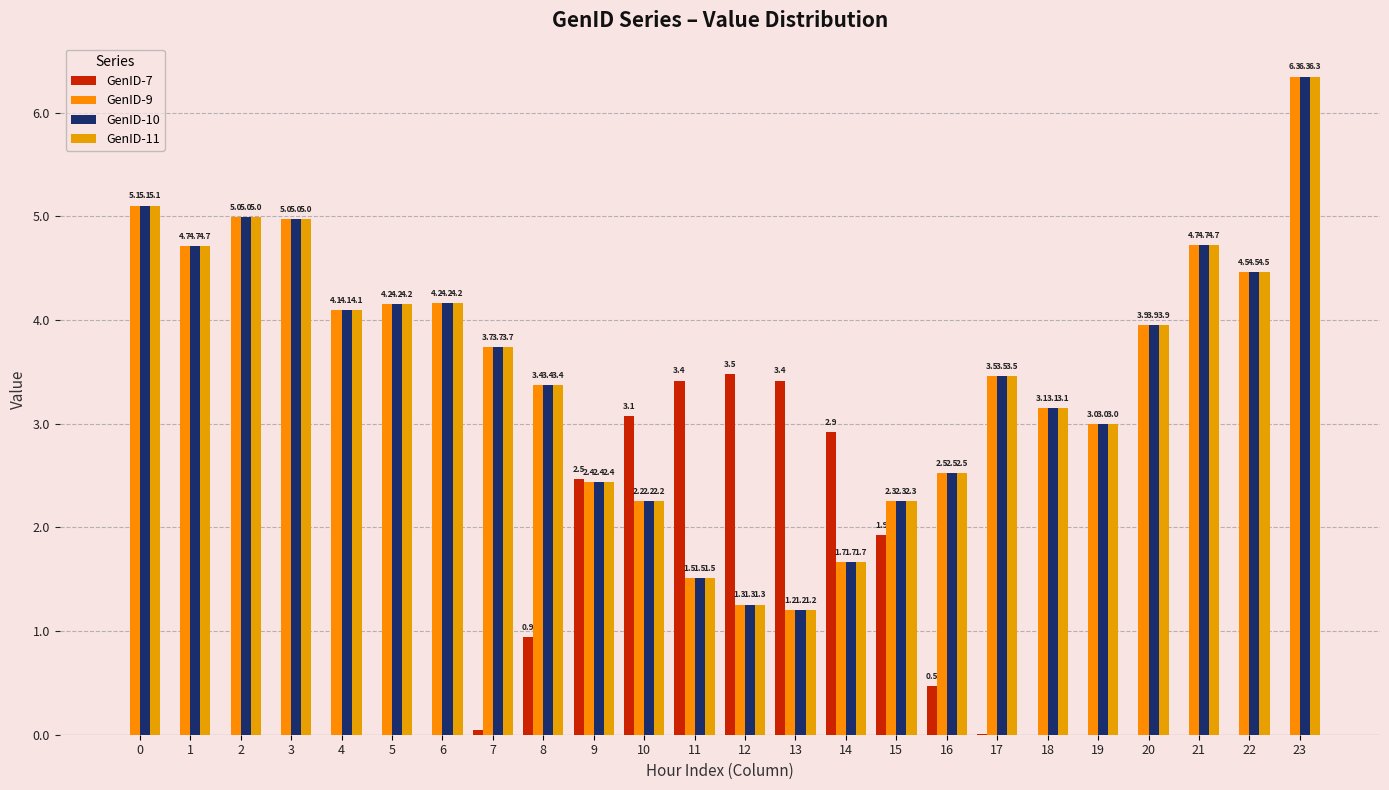

At 2, list the series in order from largest to smallest.

GenID-9, GenID-10, GenID-11, GenID-7